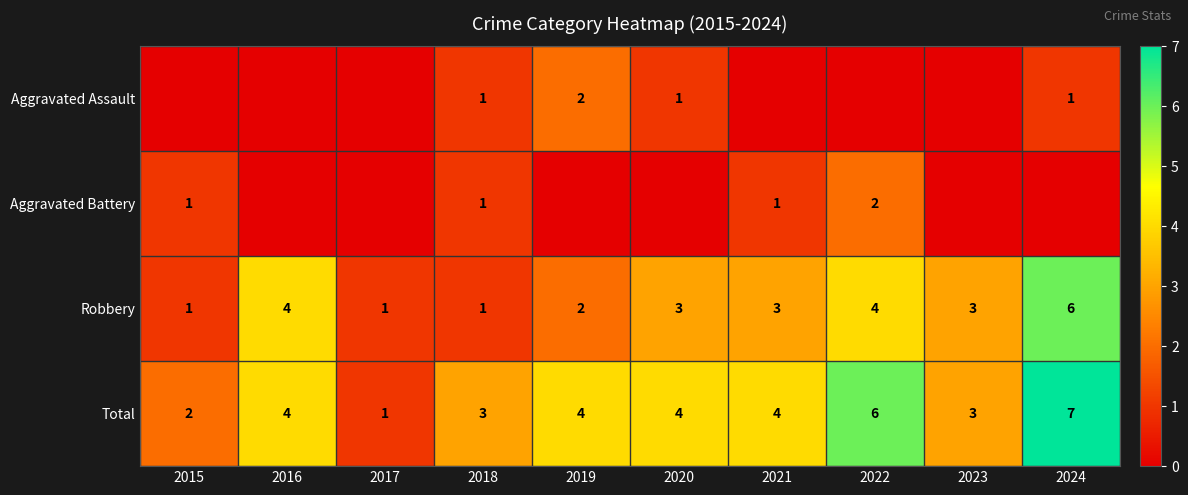

Is the value of Aggravated Assault at 2020 greater than the value of Total at 2022?

No